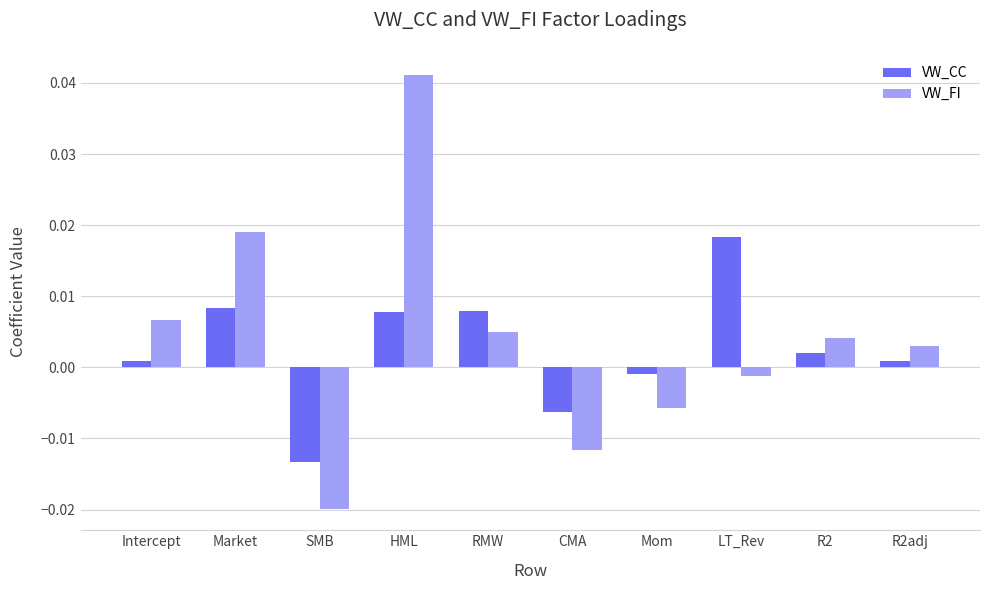

Rank the series by their maximum value, from lowest to highest.

VW_CC, VW_FI